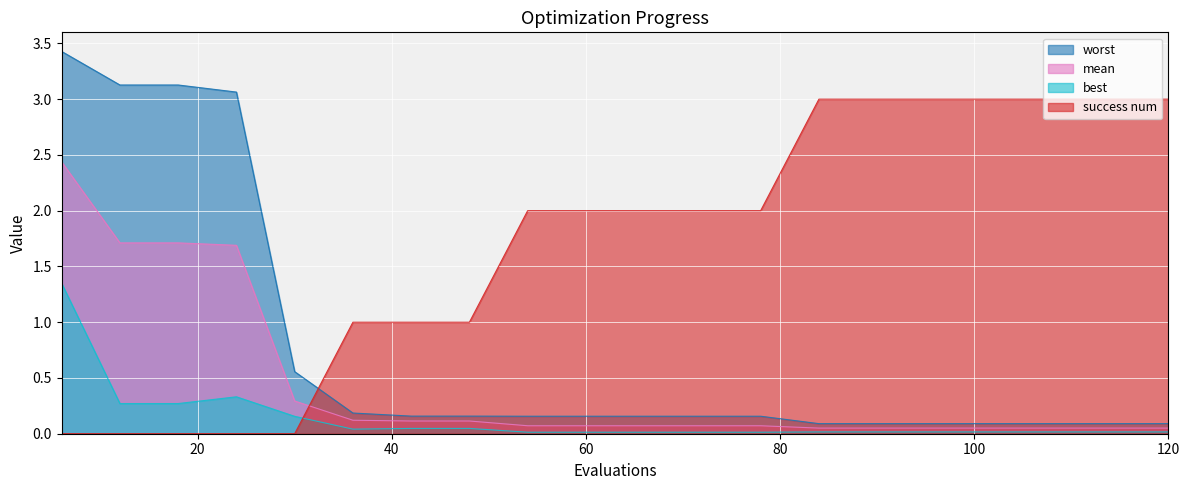

How many lines are shown in the chart?

4